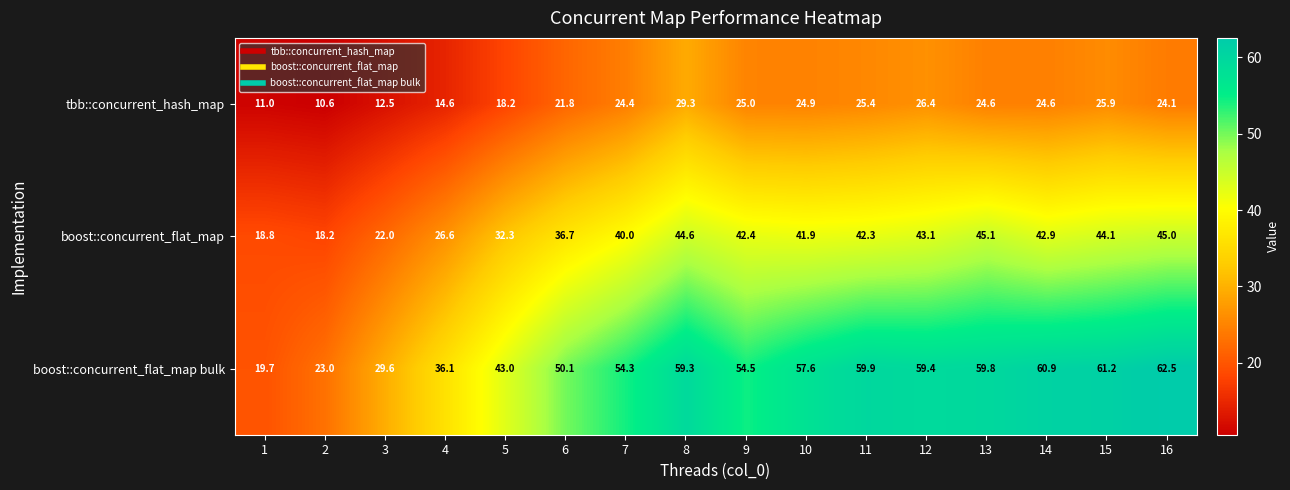

What is the total value across all series at 13?

129.5